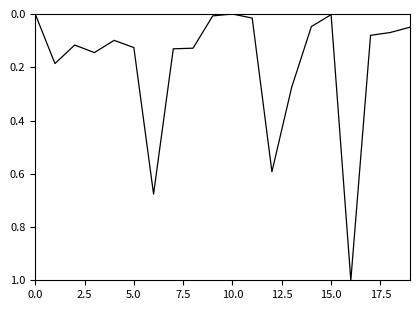

What is the greatest value displayed?

1.0